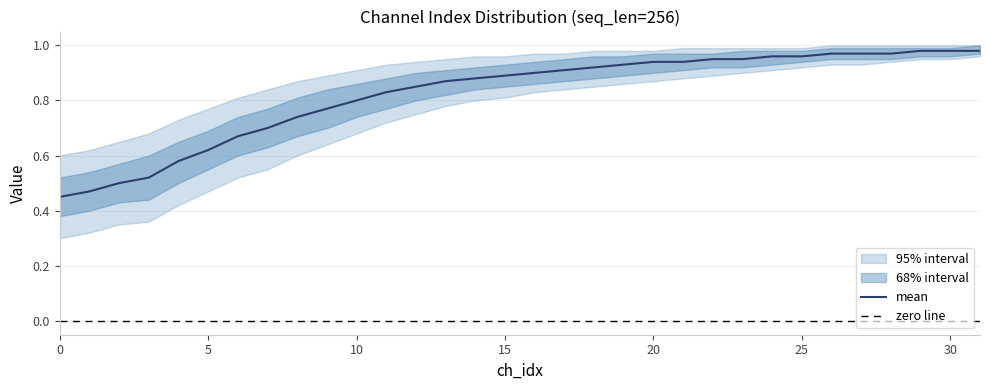

Read the upper2 value at 24.

1.0